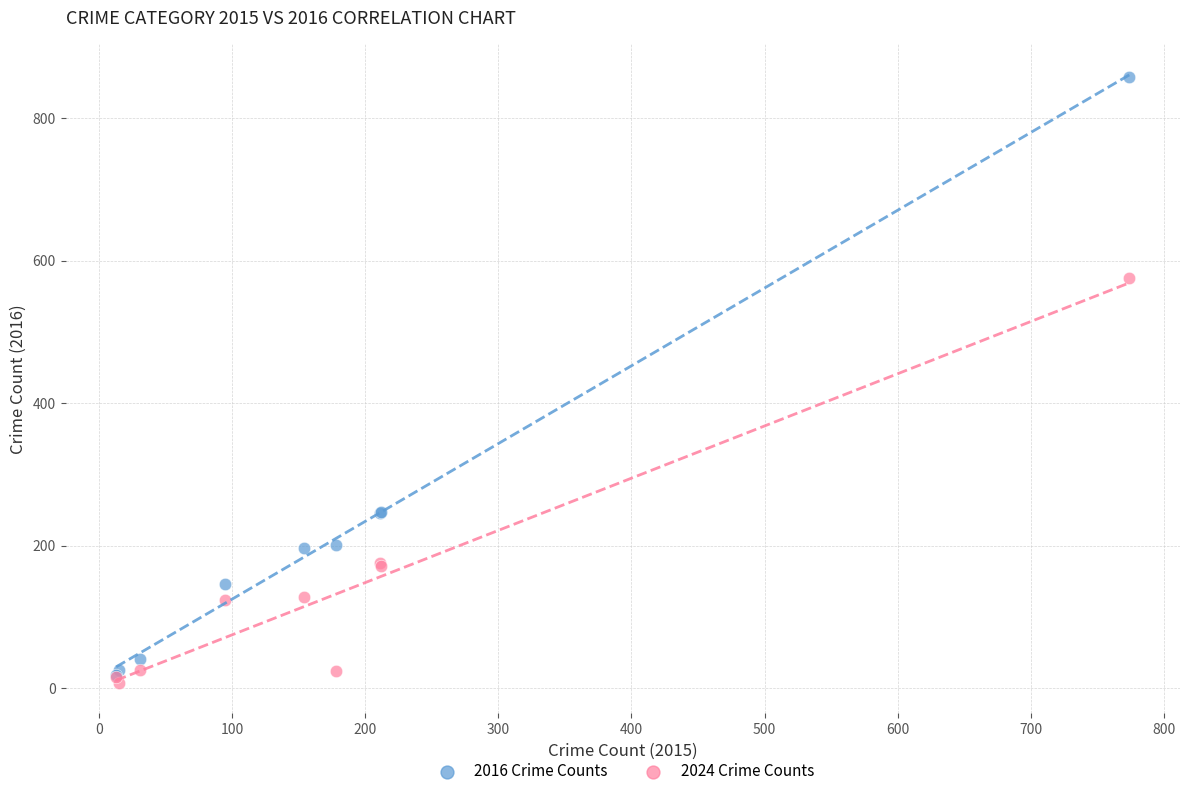

In the 2016 Crime Counts series, what Y value is closest to 438?

247